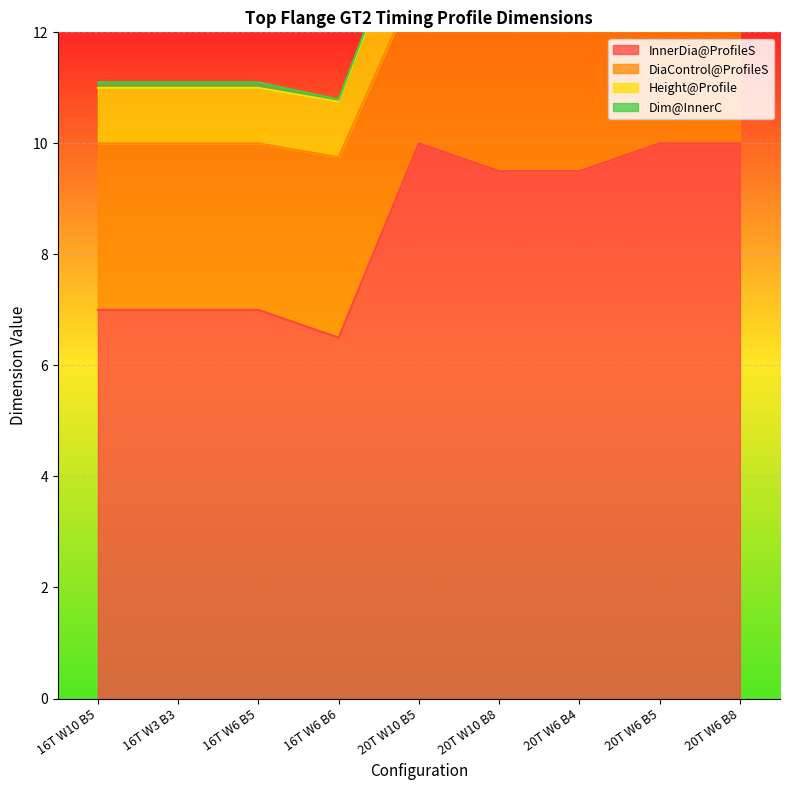

What is the approximate value of Height@Profile at 20T W10 B8?

14.2